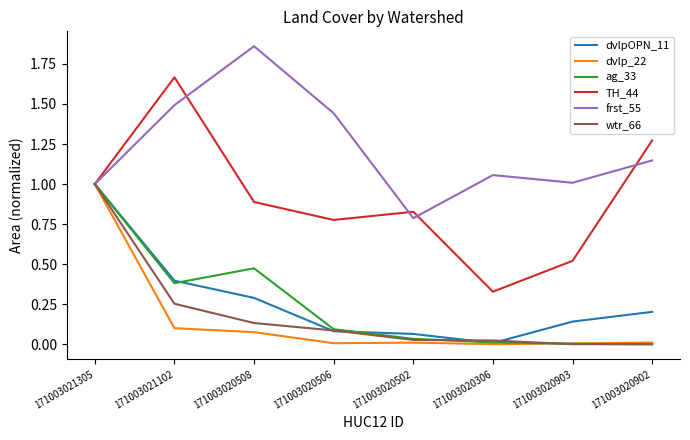

The value of TH_44 at 171003021305 is 1.0. True or false?

True